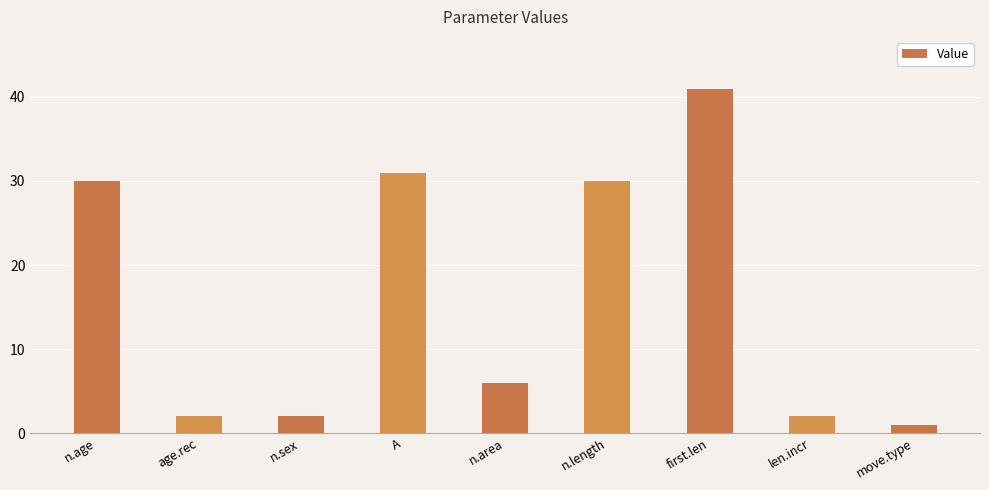

What is the label of the 9th bar from the left?

move.type